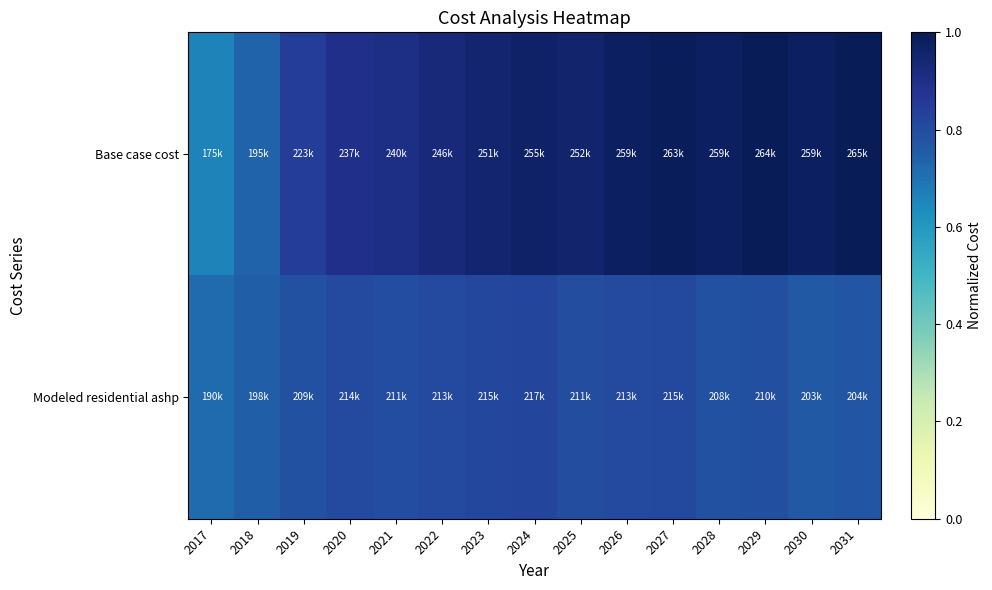

At which category is the sum across all series the highest?

2027